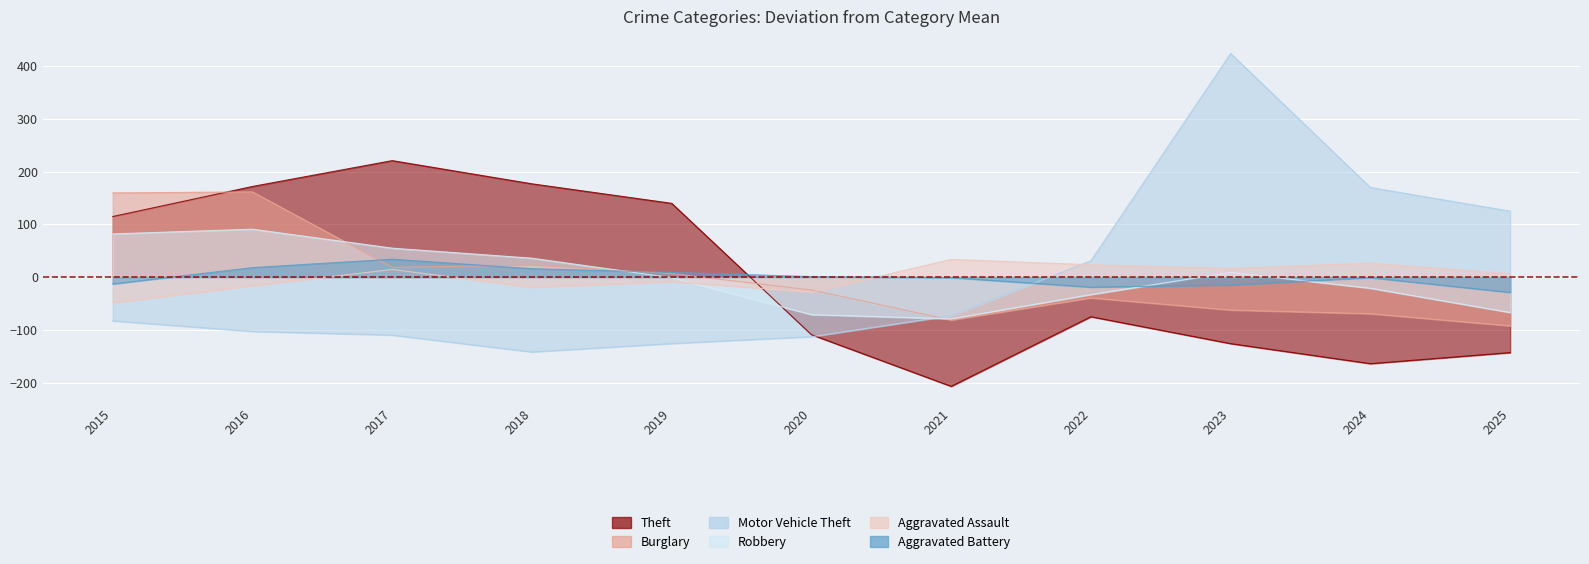

How many values in Aggravated Battery are above zero?

5